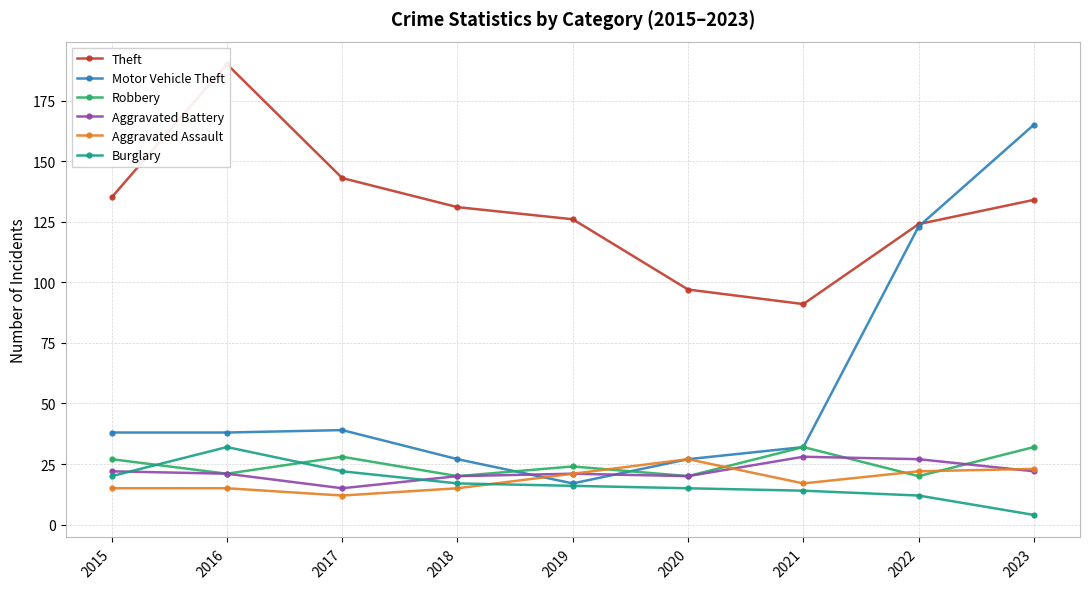

Between 2023 and 2018, which is larger?

2023